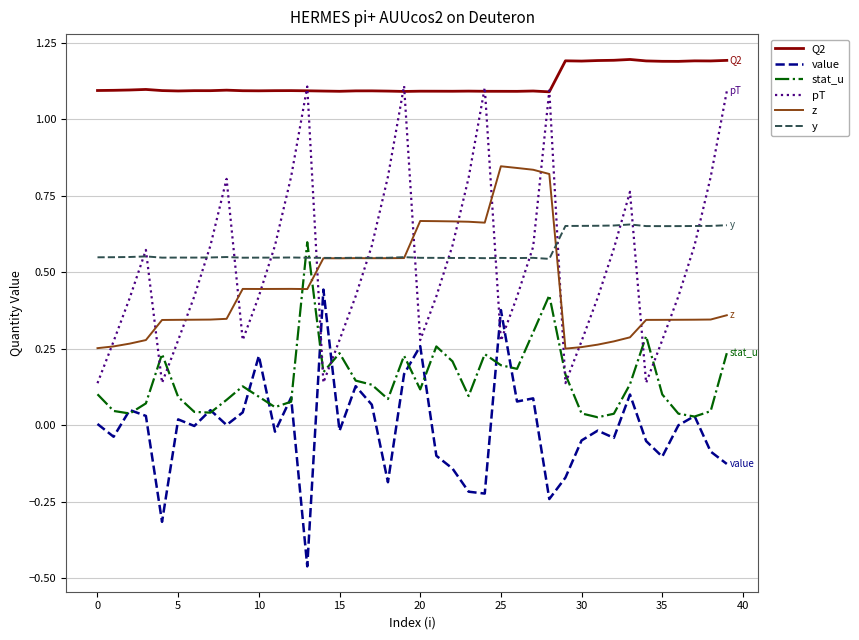

Which series has the largest range (max minus min)?

pT